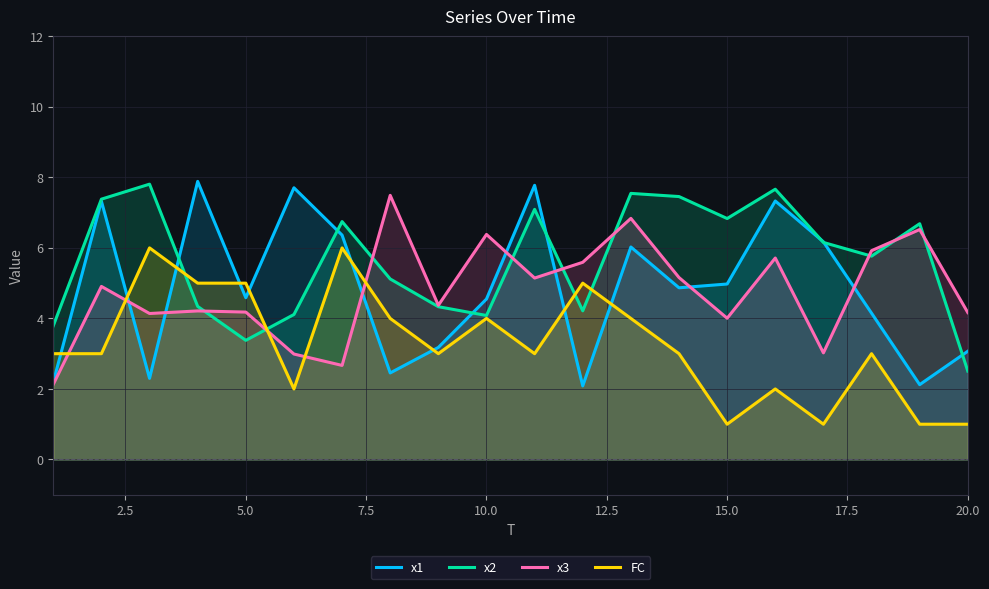

What is the sum of all x3 values?

95.6